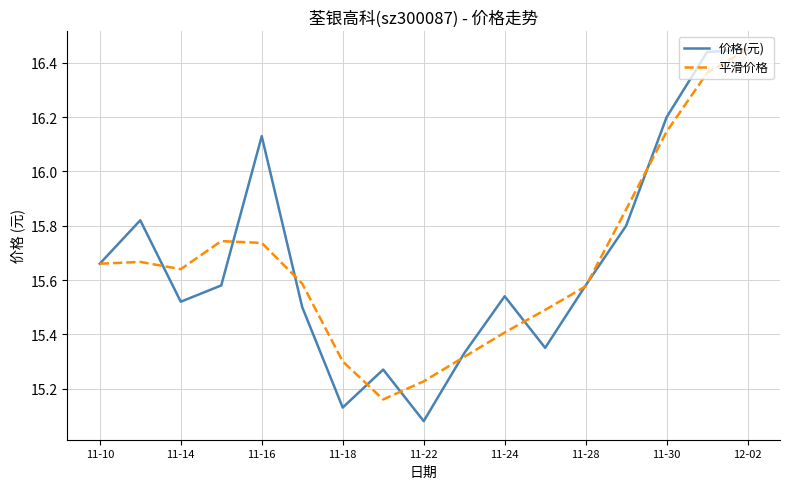

Which series has the widest spread of values?

价格(元)